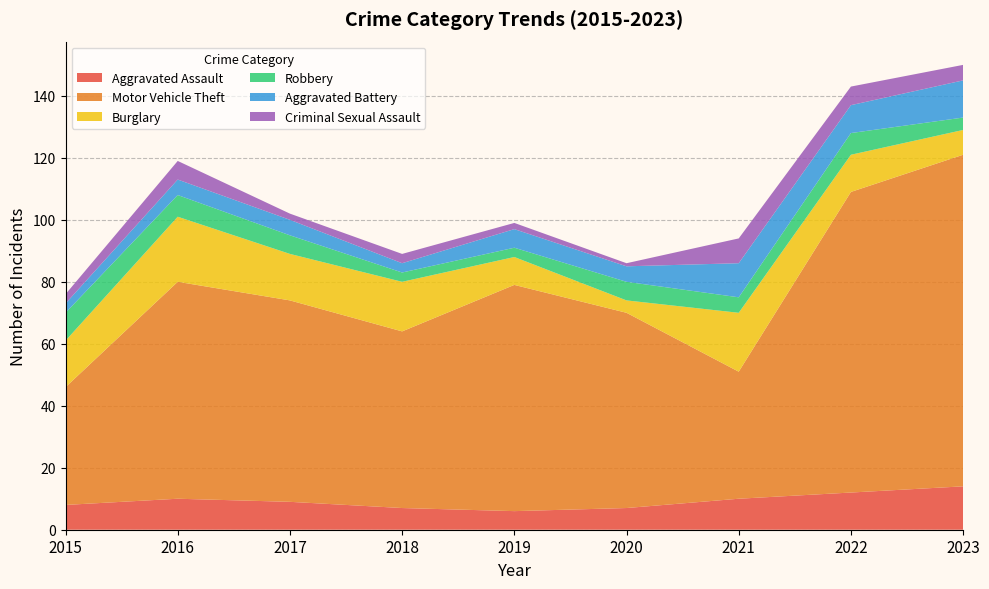

Reading left to right, list all the values displayed in this chart.

Aggravated Assault: 2015=8	2016=10	2017=9	2018=7	2019=6	2020=7	2021=10	2022=12	2023=14
Motor Vehicle Theft: 2015=38	2016=70	2017=65	2018=57	2019=73	2020=63	2021=41	2022=97	2023=107
Burglary: 2015=15	2016=21	2017=15	2018=16	2019=9	2020=4	2021=19	2022=12	2023=8
Robbery: 2015=9	2016=7	2017=6	2018=3	2019=3	2020=6	2021=5	2022=7	2023=4
Aggravated Battery: 2015=3	2016=5	2017=5	2018=3	2019=6	2020=5	2021=11	2022=9	2023=12
Criminal Sexual Assault: 2015=3	2016=6	2017=2	2018=3	2019=2	2020=1	2021=8	2022=6	2023=5